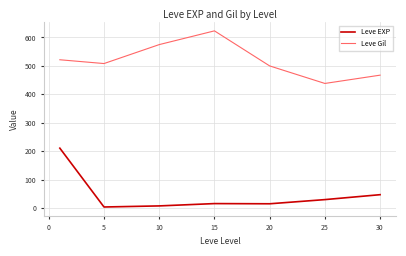

Does the chart display data point markers on the line(s)?

No